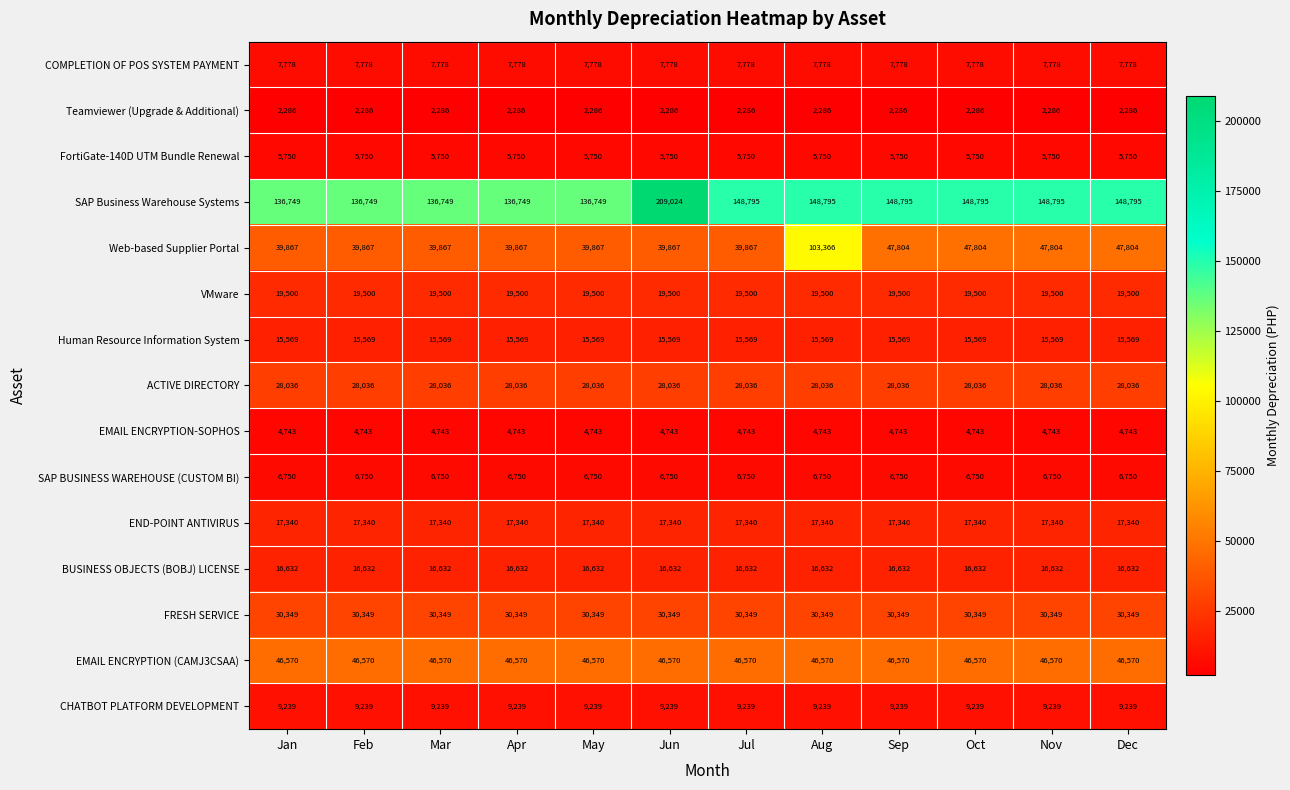

What is the total value across all series at Jun?

459433